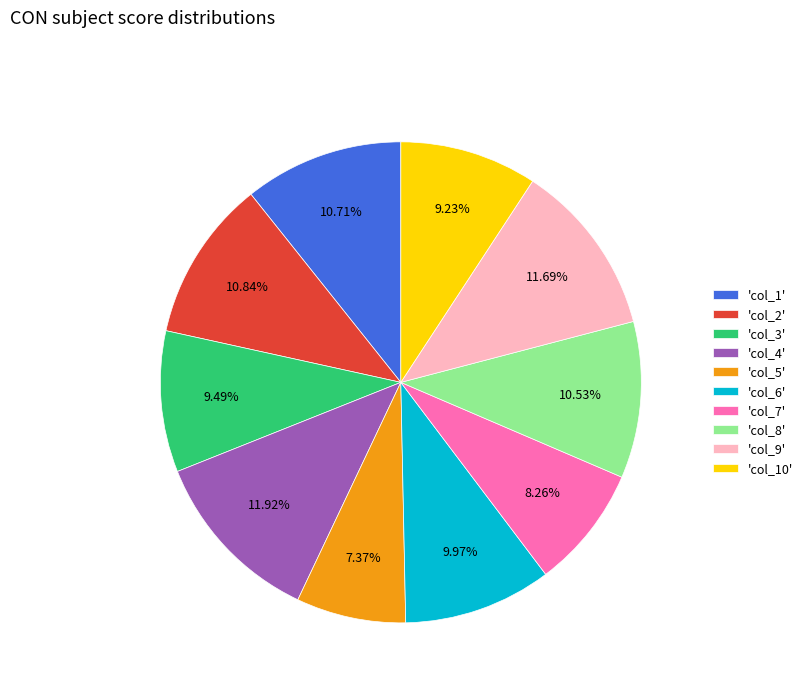

Combined, do 'col_9' and 'col_6' account for over 50%?

No